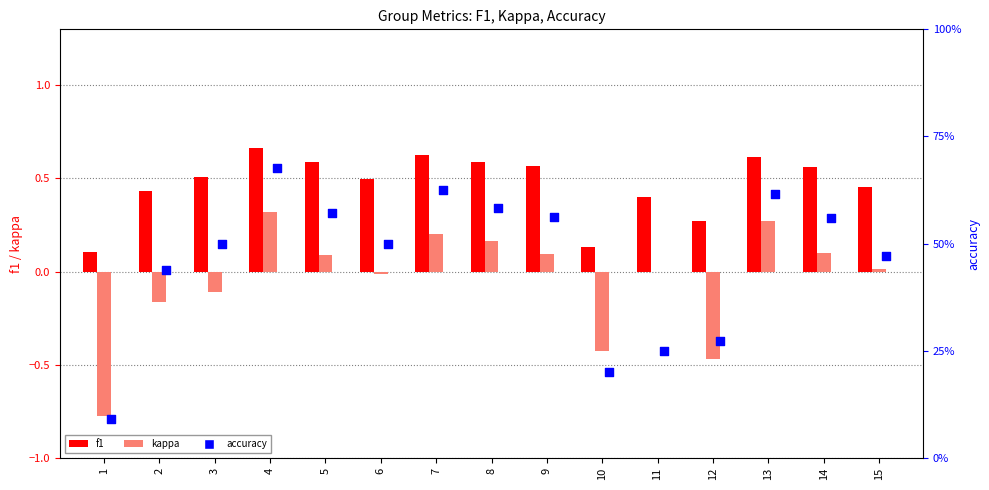

What is the total value across all series at 14?

1.2